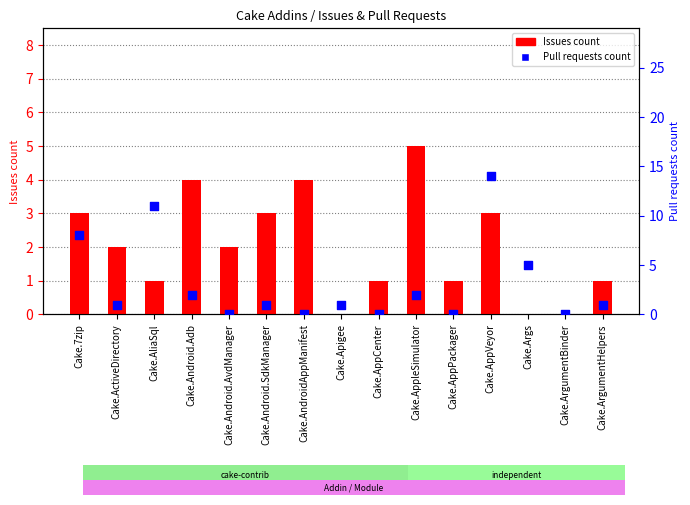

Which series contains the lowest Y value?

Issues count